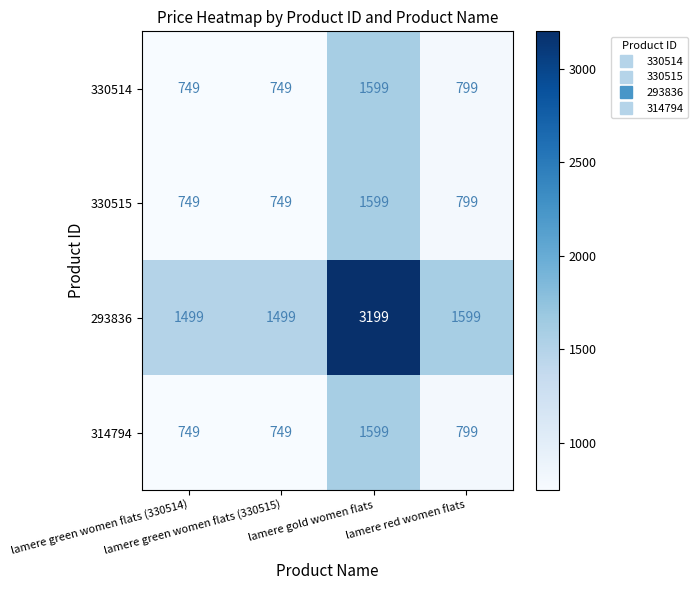

Which series has the widest spread of values?

293836